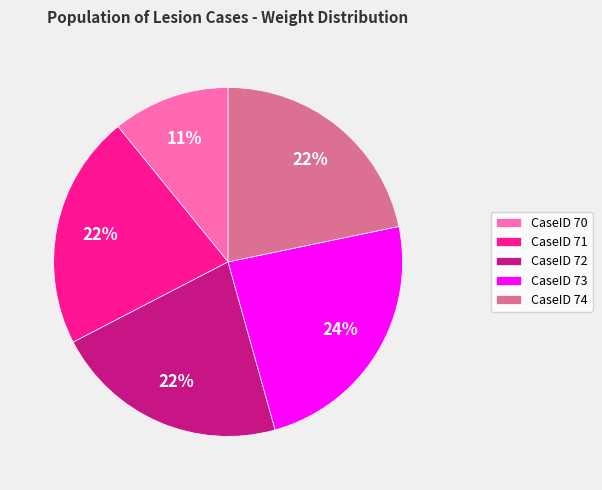

Approximately how many times larger is the value at CaseID 70 compared to CaseID 74?

0.5